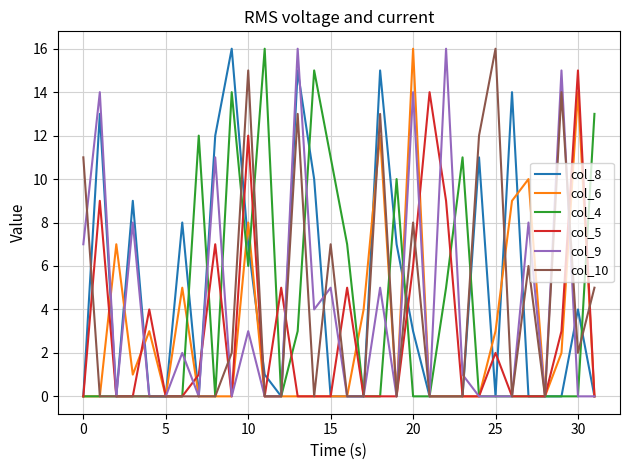

Reading left to right, what are all the values shown in this chart?

col_8: 0	13	0	9	0	0	8	0	12	16	7	1	0	15	10	0	0	0	15	7	3	0	0	0	11	0	14	0	0	0	4	0
col_6: 0	0	7	1	3	0	5	0	0	0	8	0	0	0	0	0	0	4	12	0	16	0	0	0	0	3	9	10	0	2	14	0
col_4: 0	0	0	0	0	0	0	12	0	14	6	16	0	3	15	11	7	0	0	10	0	0	5	11	0	0	0	0	0	0	0	13
col_5: 0	9	0	0	4	0	0	1	7	0	12	0	5	0	0	0	5	0	0	0	6	14	9	0	0	2	0	0	0	3	15	0
col_9: 7	14	0	8	0	0	2	0	11	0	3	0	0	16	4	5	0	0	5	0	14	0	16	1	0	0	0	8	0	15	0	0
col_10: 11	0	0	0	0	0	0	0	0	2	15	0	0	13	0	7	0	0	13	0	8	0	0	0	12	16	0	6	0	14	2	5